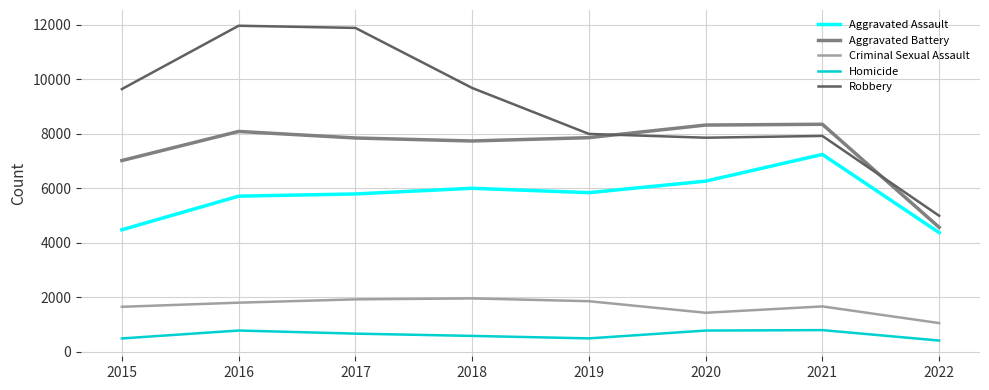

What is the lowest value of the Homicide series?

419